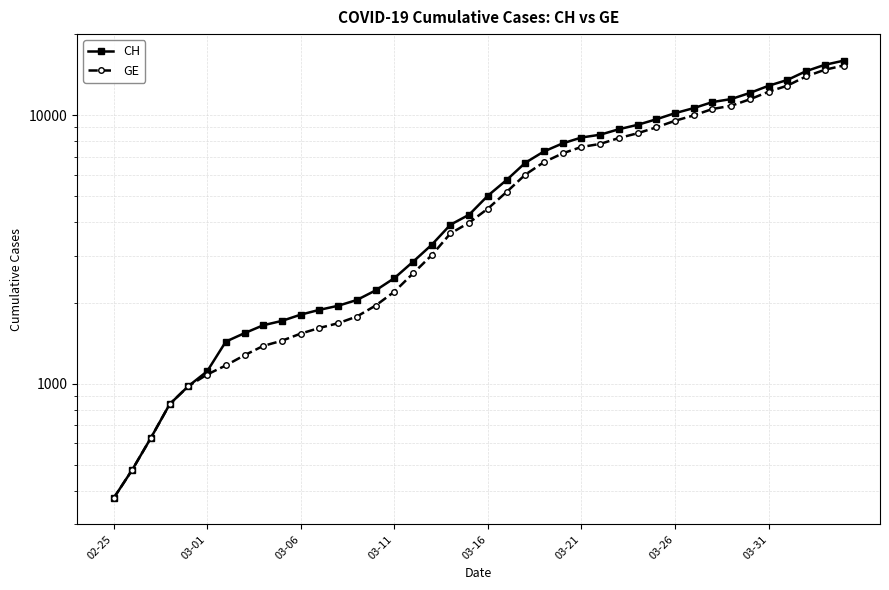

What is the approximate value of CH at 17?

3291